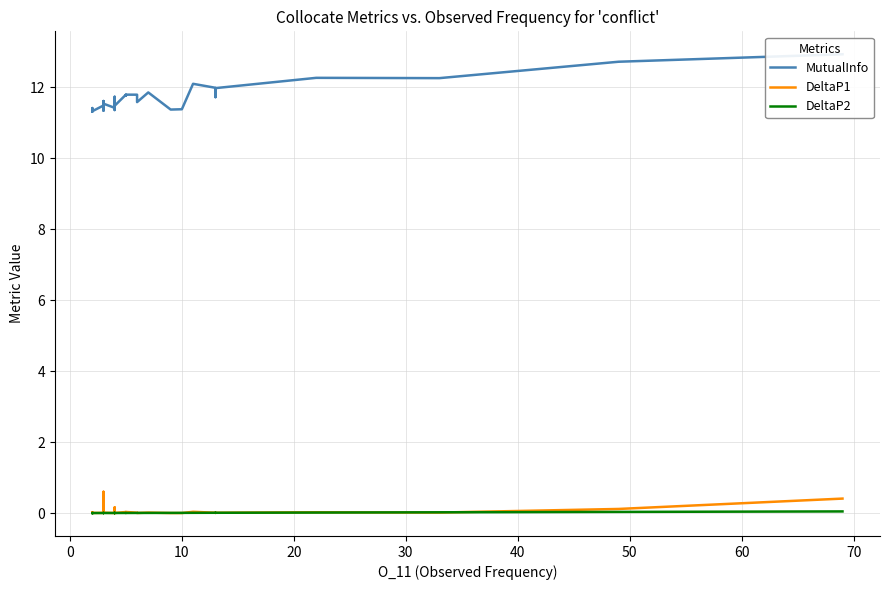

Which series has the largest total across all categories?

MutualInfo